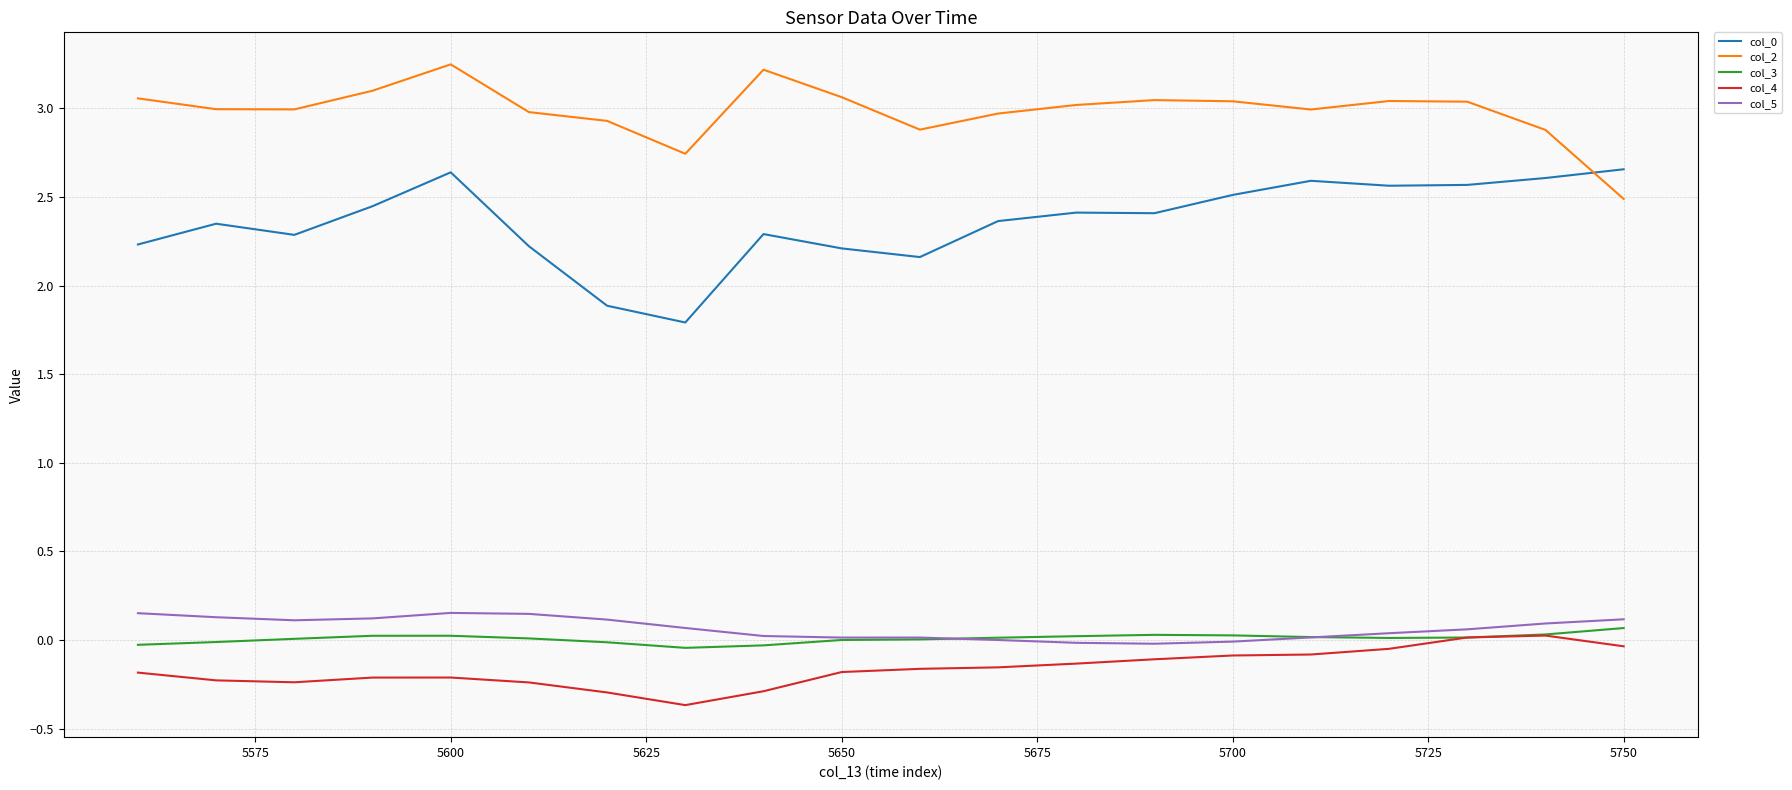

Which series has the largest total across all categories?

col_2